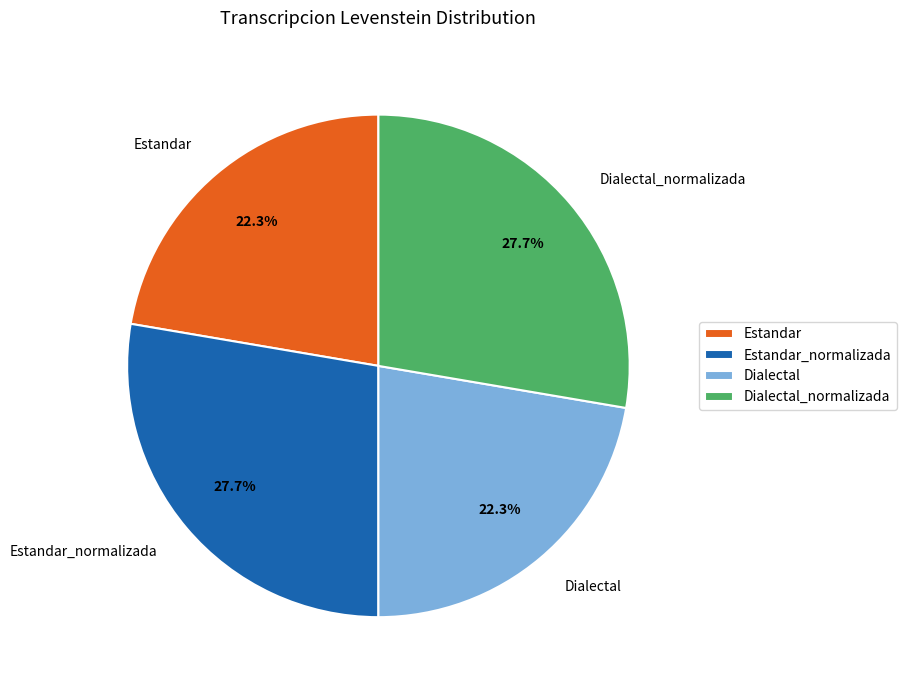

Is there a majority slice in this chart?

No